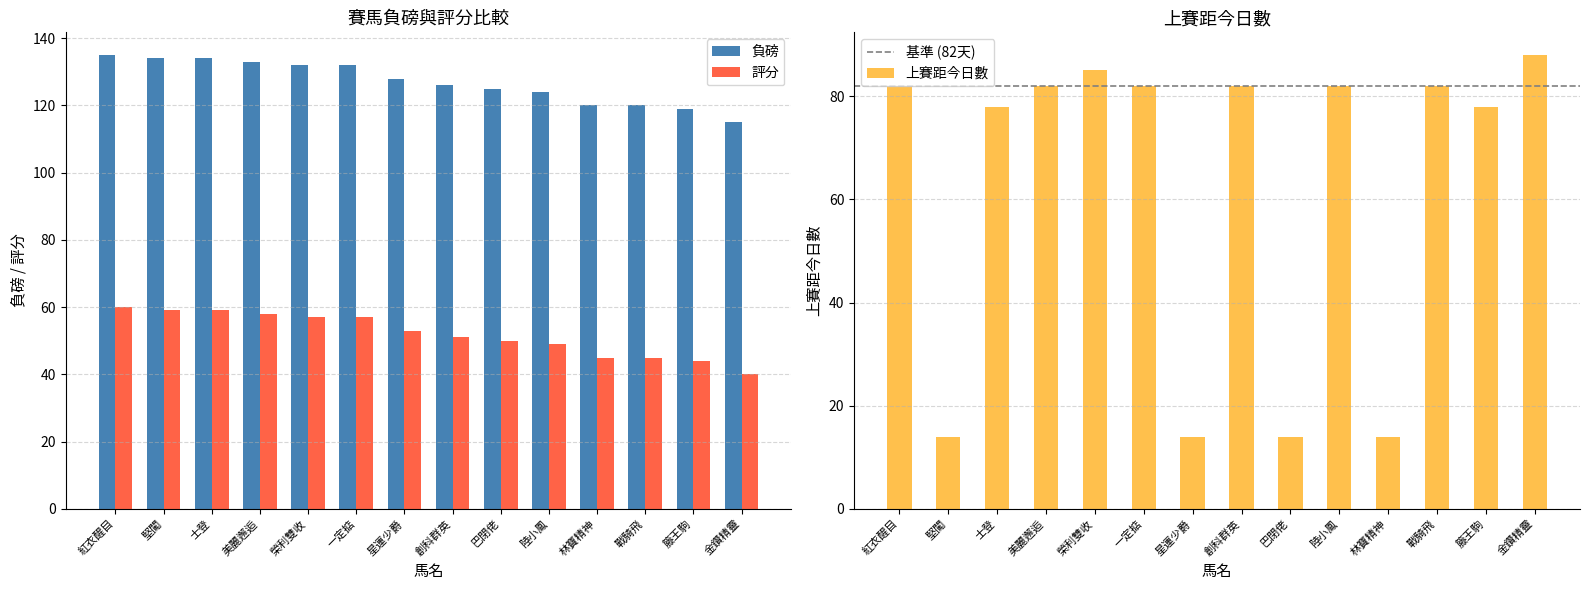

What is the maximum value shown in the chart?

135